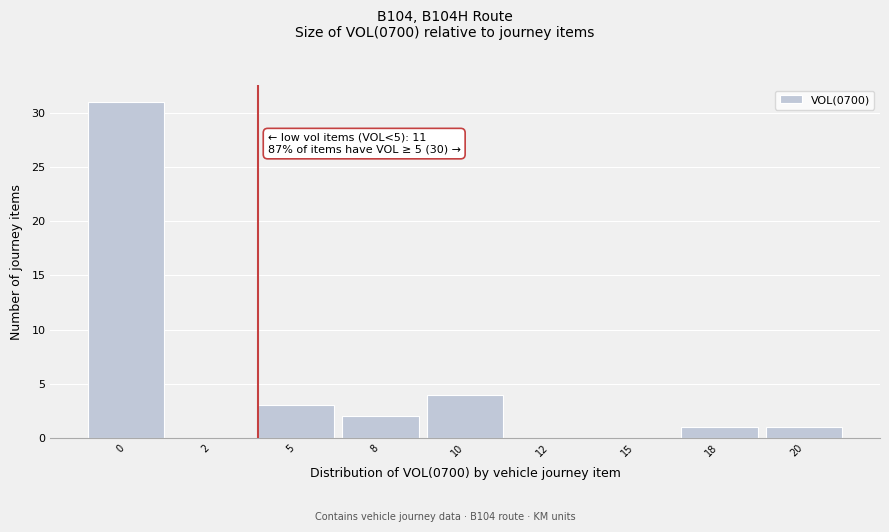

Reading left to right, extract all data points from this chart.

0=31	2=0	5=3	8=2	10=4	12=0	15=0	18=1	20=1